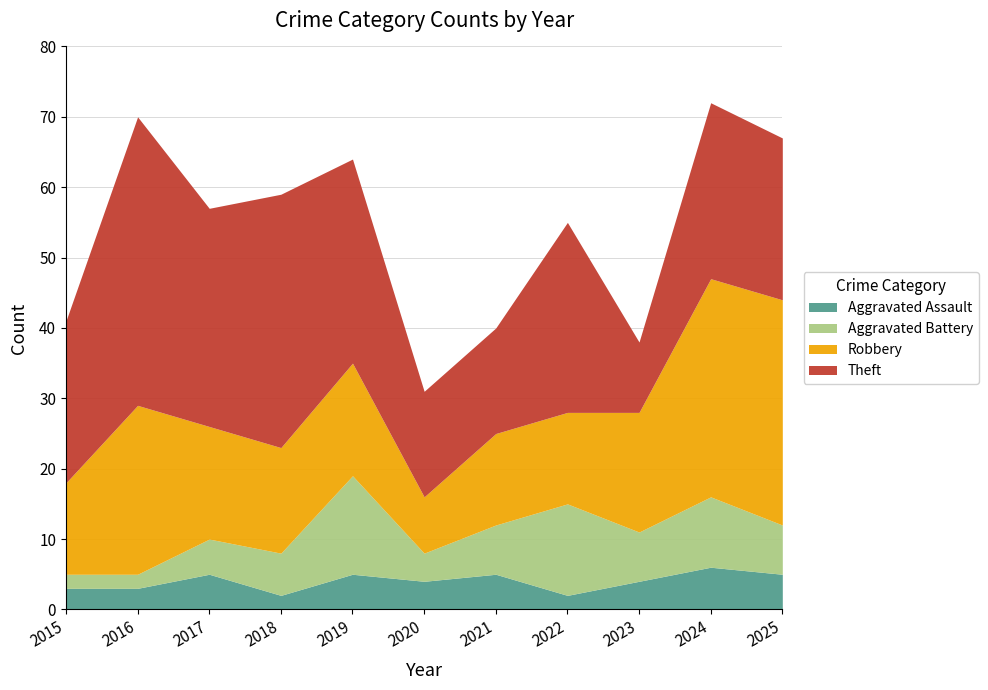

Rank the series by their maximum value, from lowest to highest.

Aggravated Assault, Aggravated Battery, Robbery, Theft